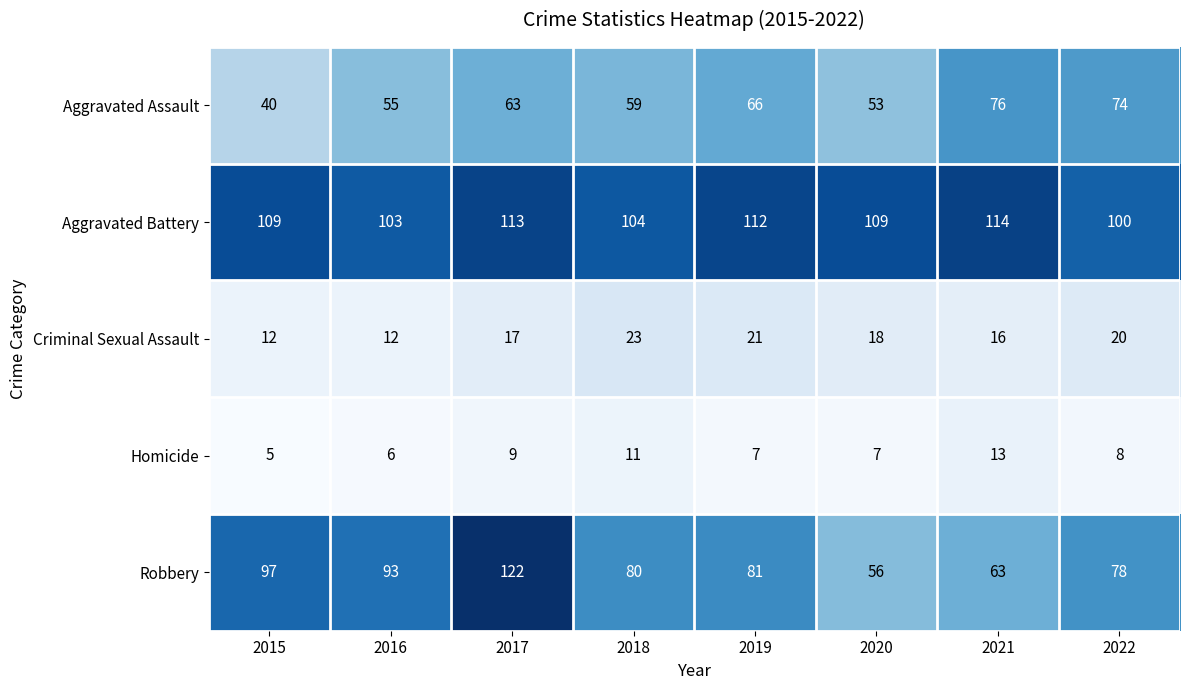

At how many categories does at least one series exceed 81?

8